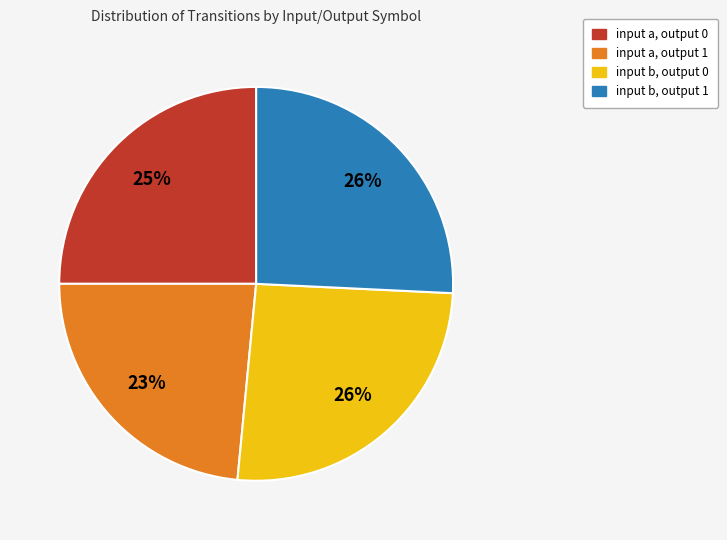

To the nearest percent, what is the average slice percentage?

25%